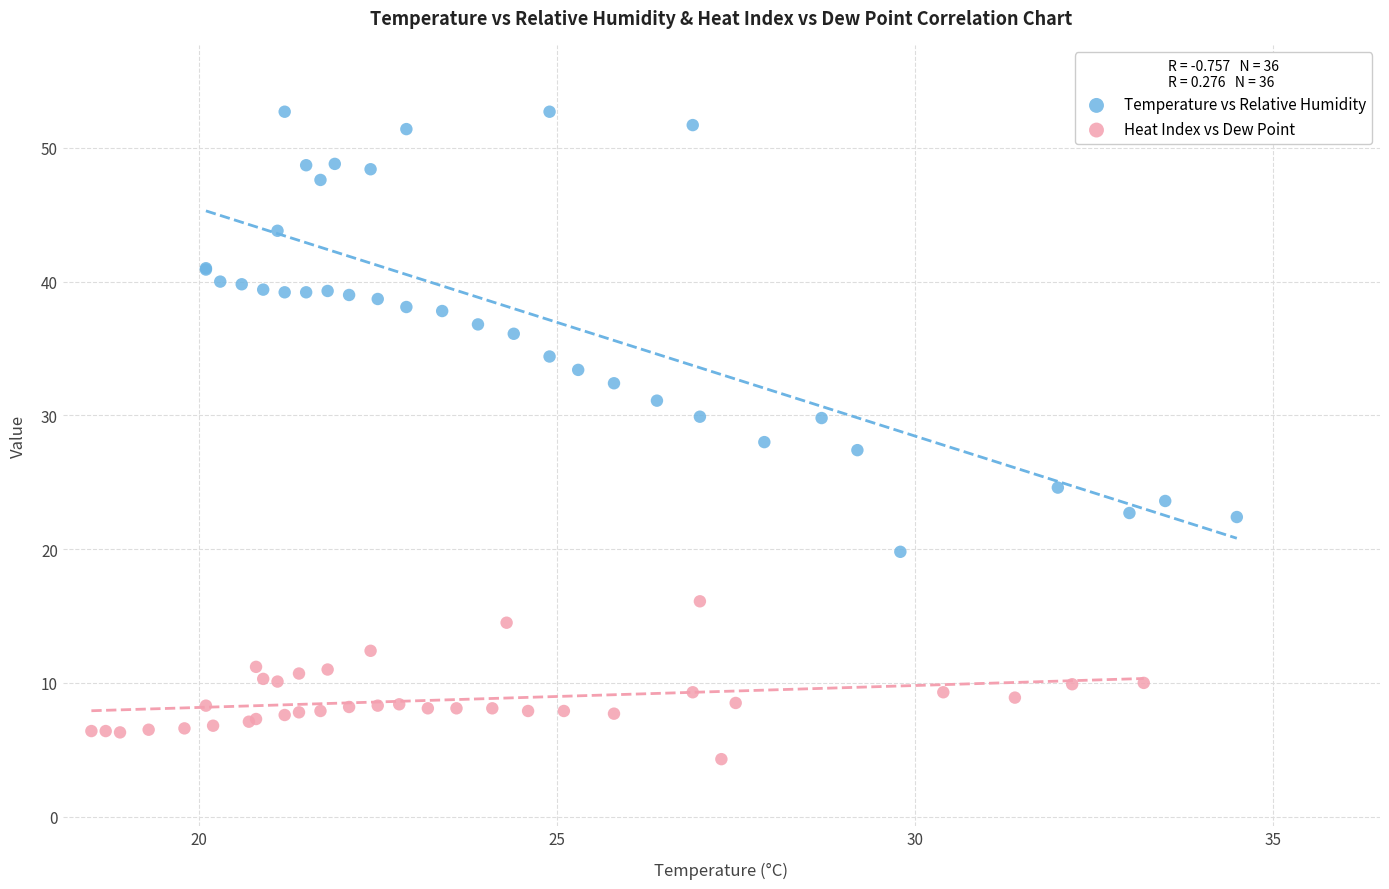

What are all the series names shown in the legend?

Temperature vs Relative Humidity, Heat Index vs Dew Point